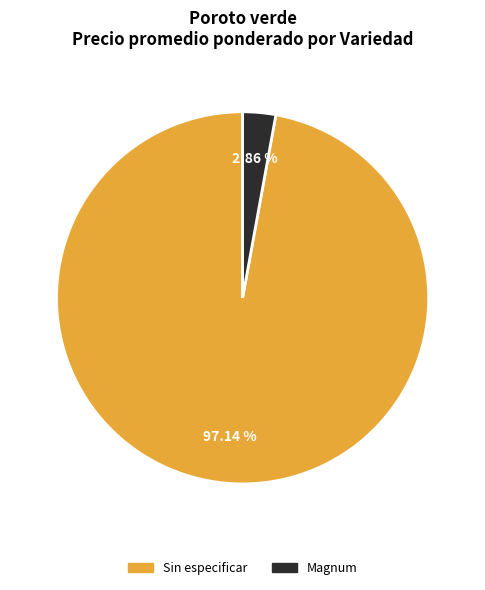

Is there any slice that represents more than half of the pie?

Yes